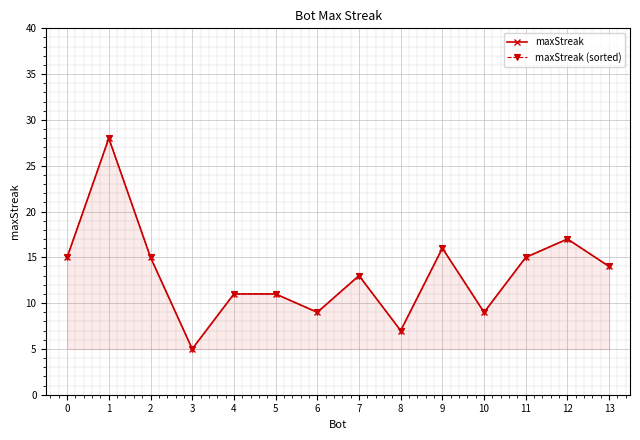

How many interior local peaks does the maxStreak series have?

4